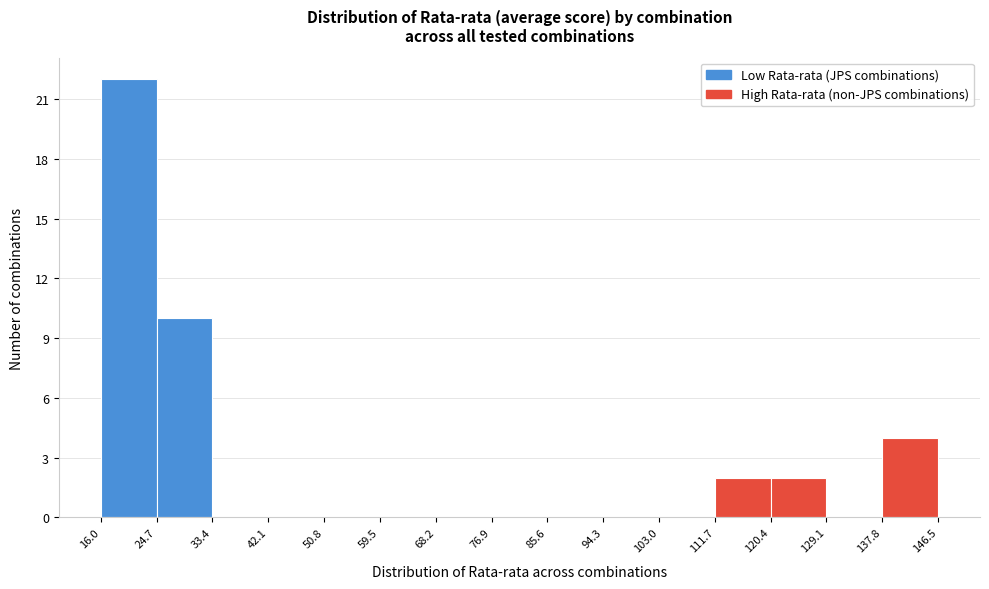

Reading left to right, transcribe this chart: for each bar, give the range it covers on the x-axis and its height. The values are not printed on the chart, so give them approximately, as read against the axis.

16.0 to 24.7: 22
24.7 to 33.4: 10
33.4 to 42.1: 0
42.1 to 50.8: 0
50.8 to 59.5: 0
59.5 to 68.2: 0
68.2 to 76.9: 0
76.9 to 85.6: 0
85.6 to 94.3: 0
94.3 to 103.0: 0
103.0 to 111.7: 0
111.7 to 120.4: 2
120.4 to 129.1: 2
129.1 to 137.8: 0
137.8 to 146.5: 4